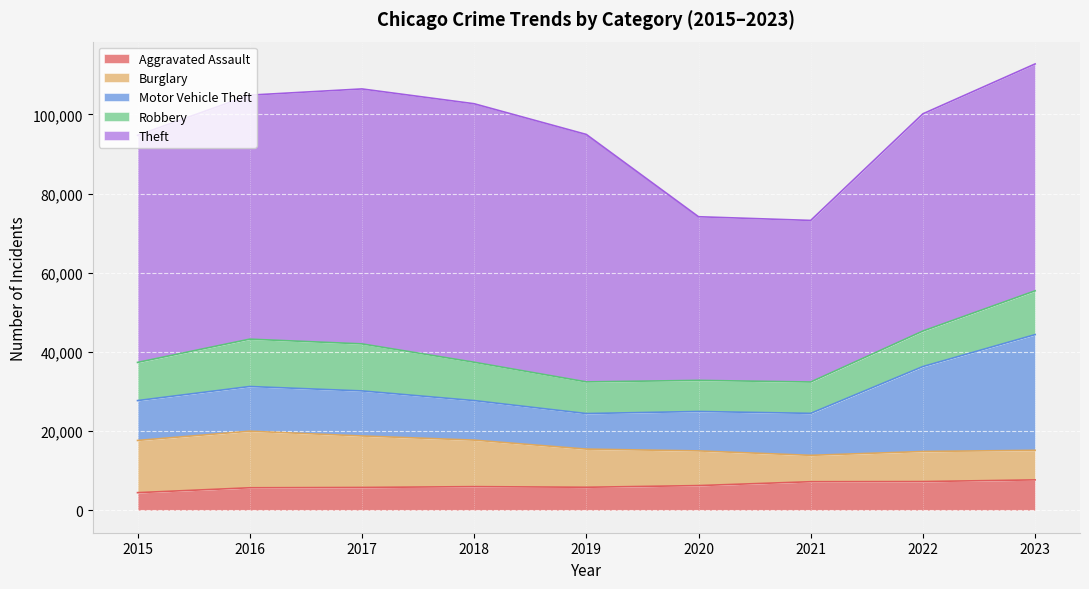

True or false: Robbery has more than 0 interior local peaks.

True